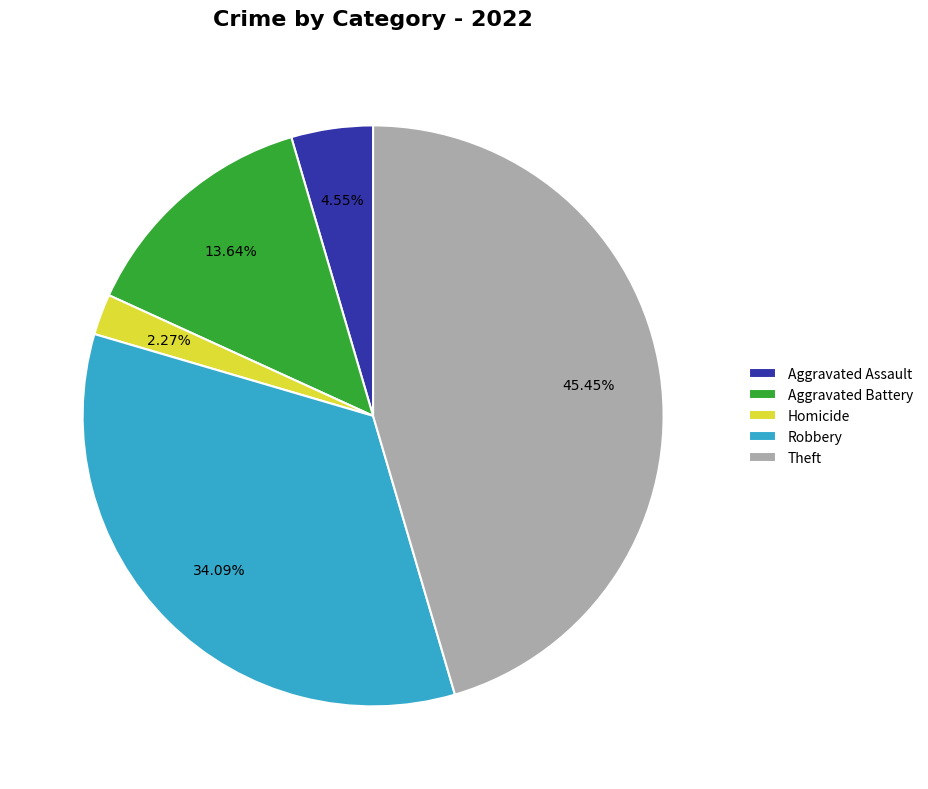

What is the largest slice in the pie chart?

Theft